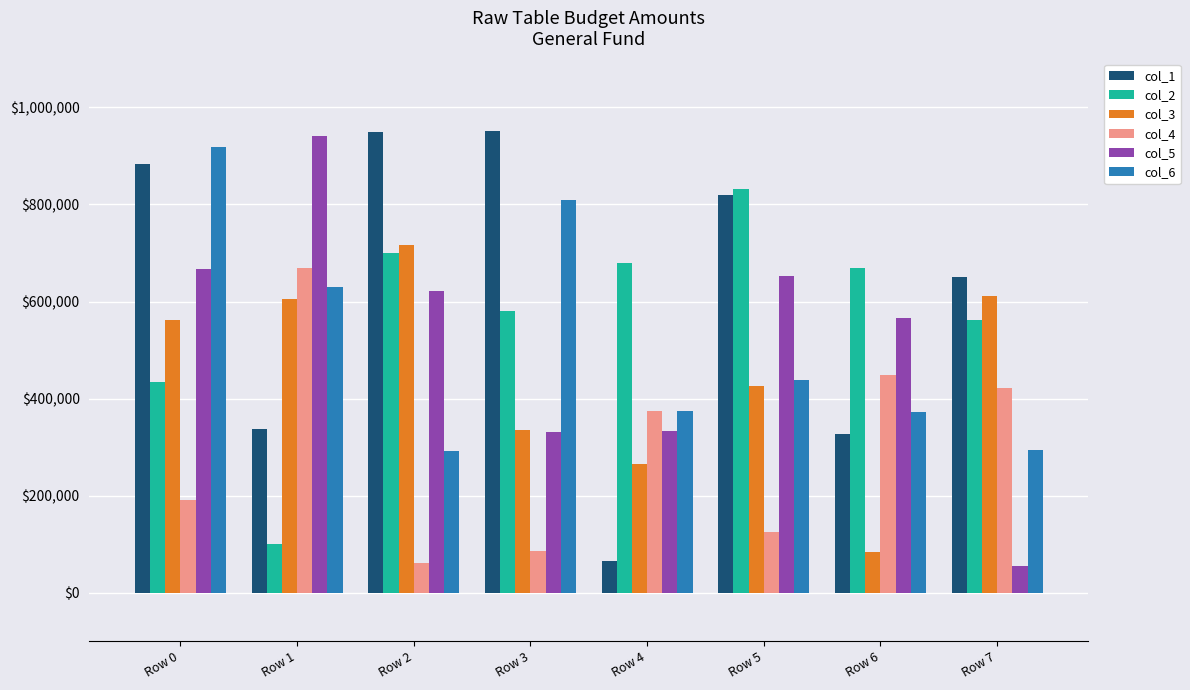

What is the value of the col_2 bar at the 3rd from the left?

698864